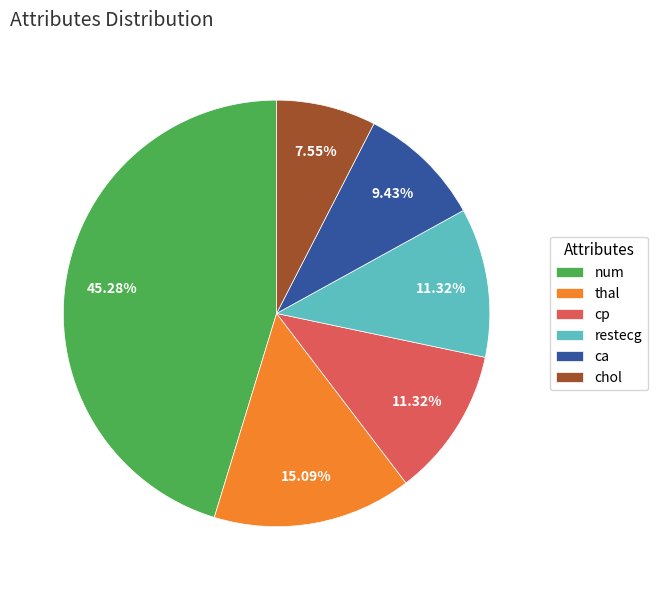

Which has a higher value, thal or restecg?

thal